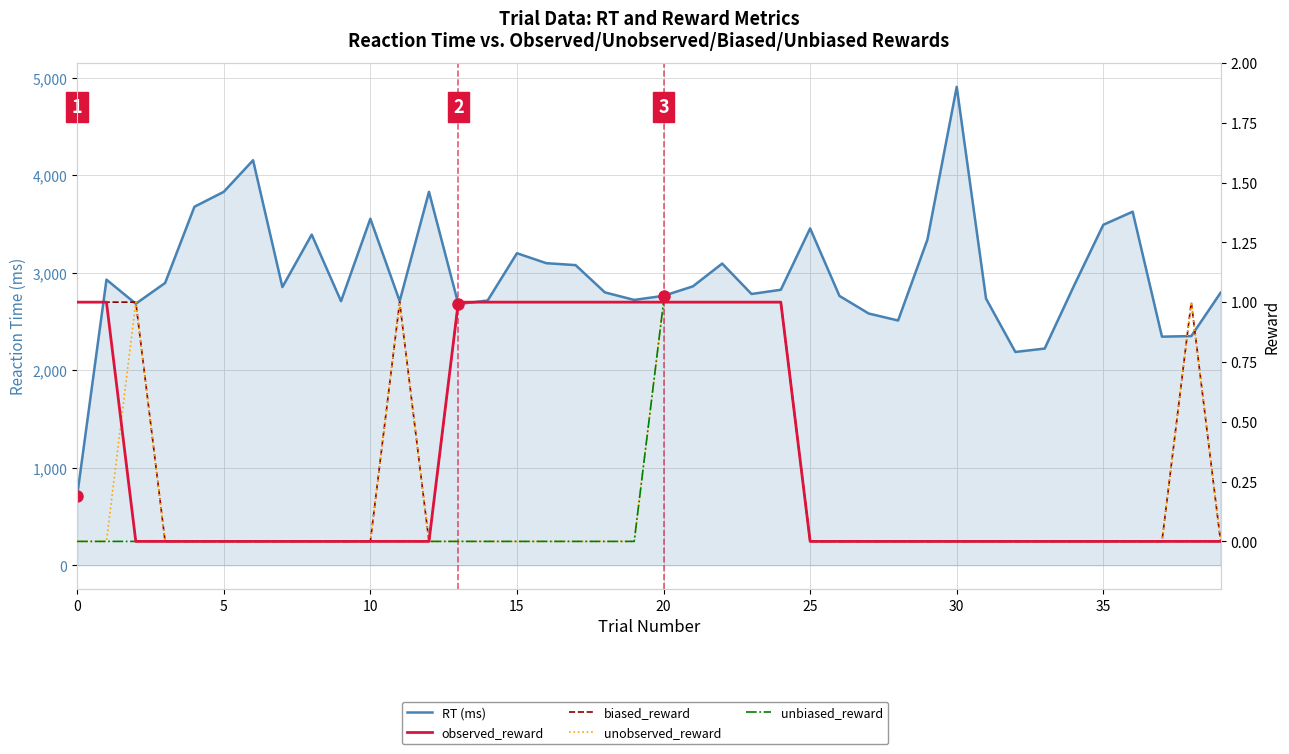

True or false: biased_reward has more than 0 interior local peaks.

True